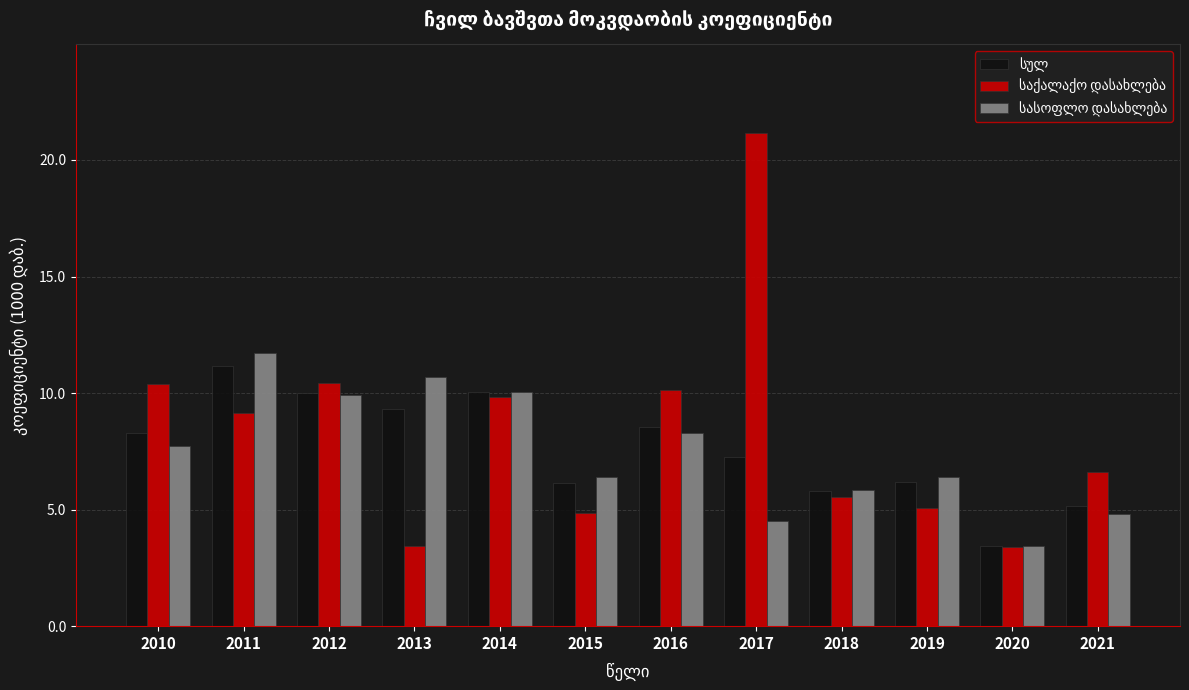

Does the chart contain any negative values?

No